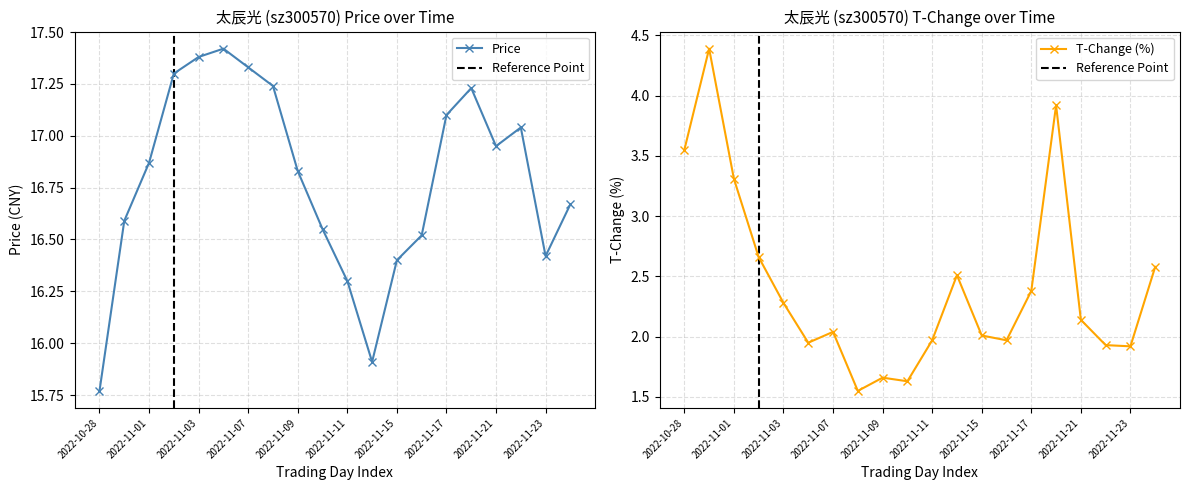

Which label corresponds to the largest value in the chart?

2022-11-04